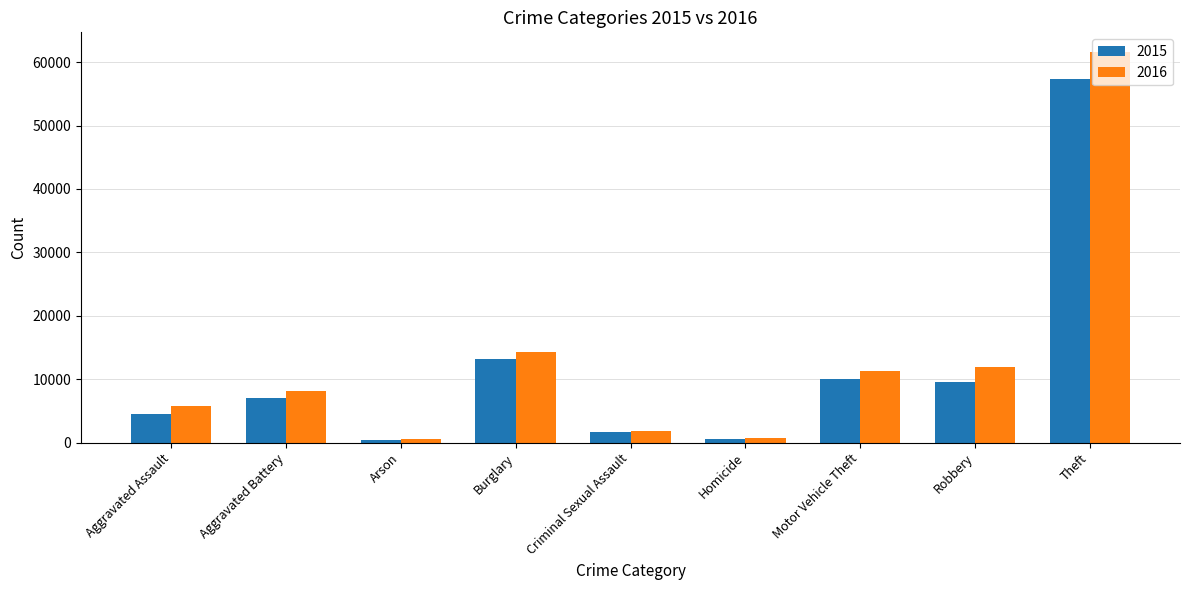

What is the approximate value of 2016 at Theft, to the nearest 50?

61600